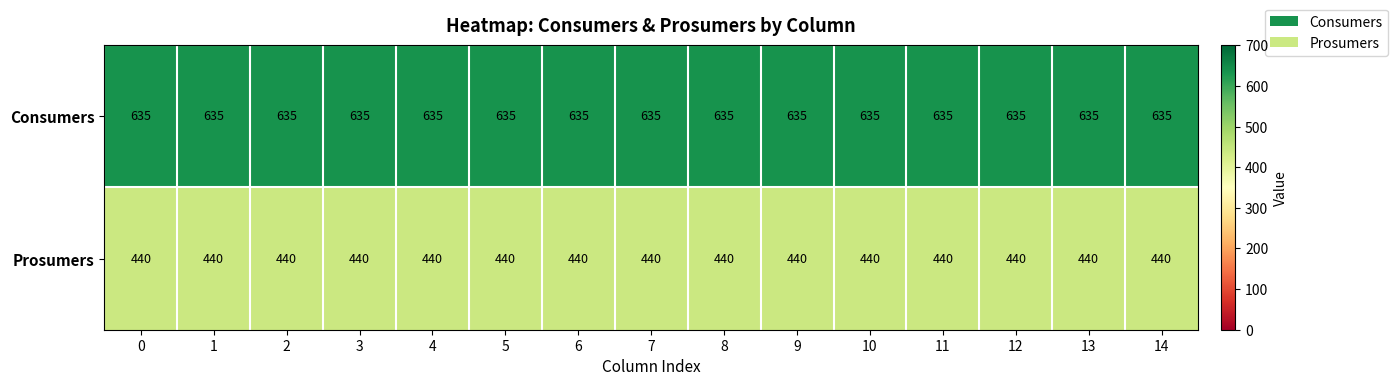

Is it true that Consumers equals 380 at 11?

False